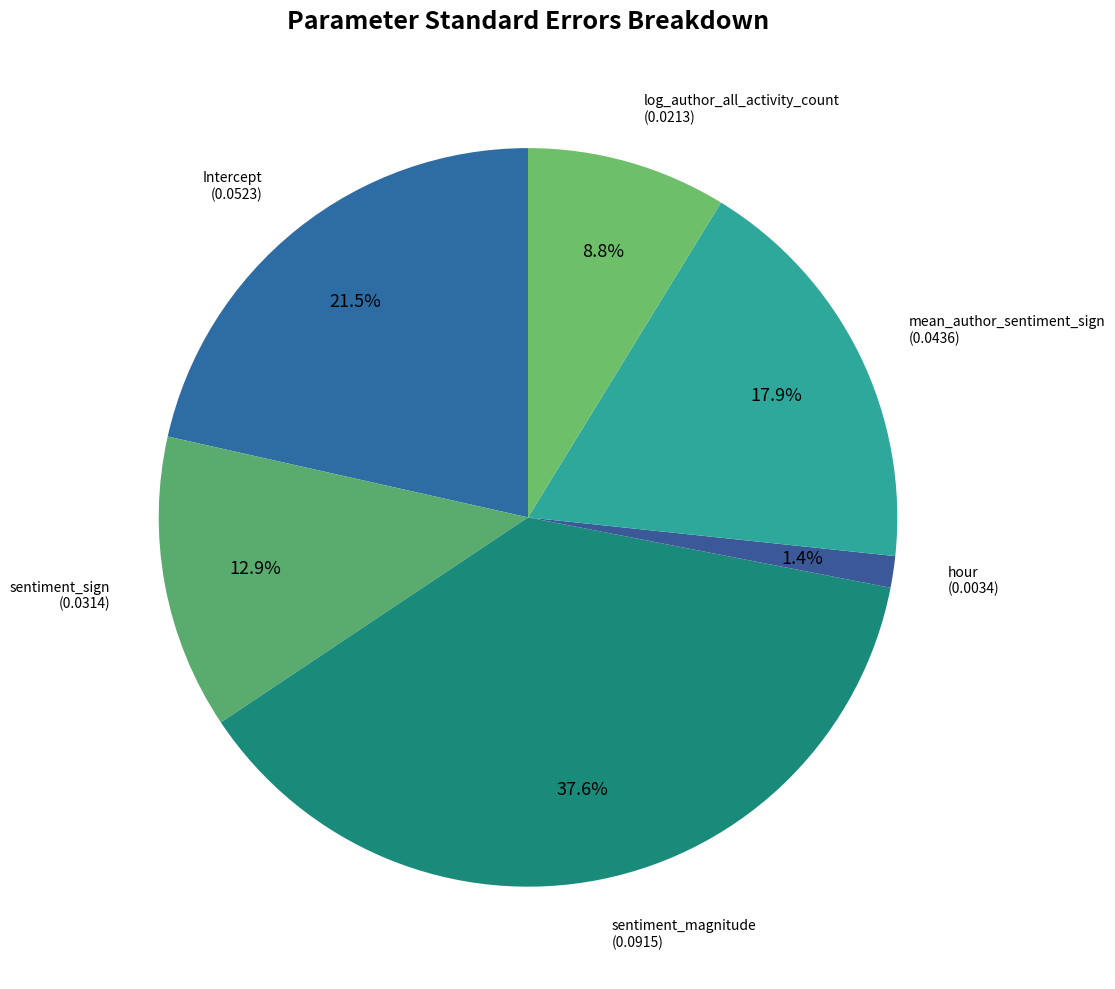

To the nearest percent, what is the average slice percentage?

17%